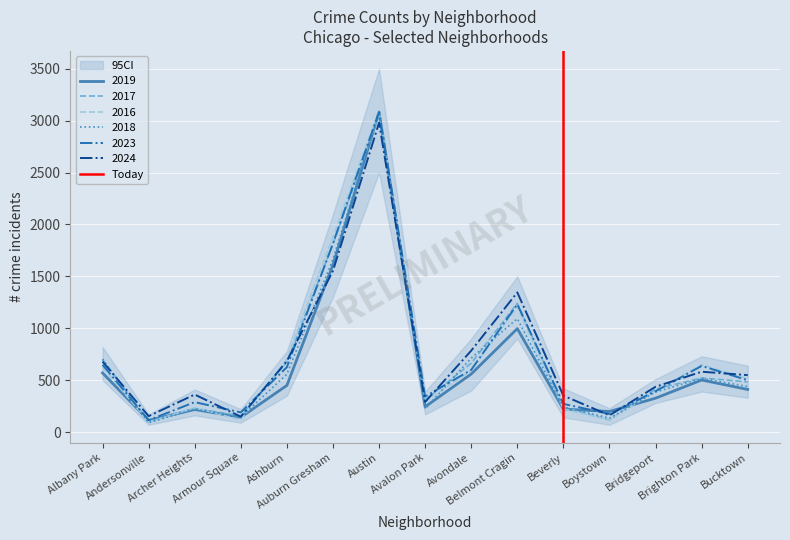

What is the highest value of the 2017 series?

3052